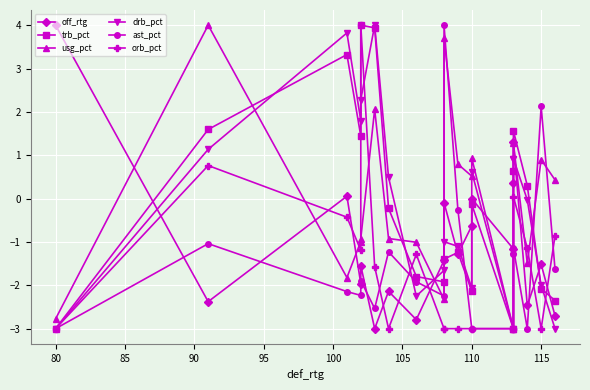

Is the value of orb_pct at 110 greater than the value of usg_pct at 110?

No